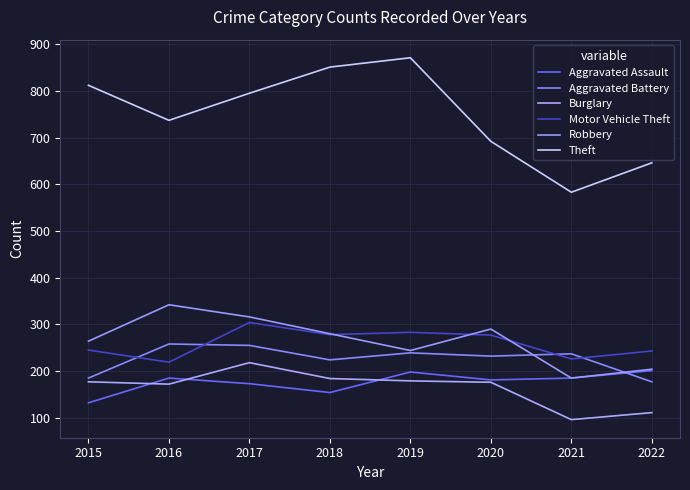

At which category is the sum across all series the highest?

2017